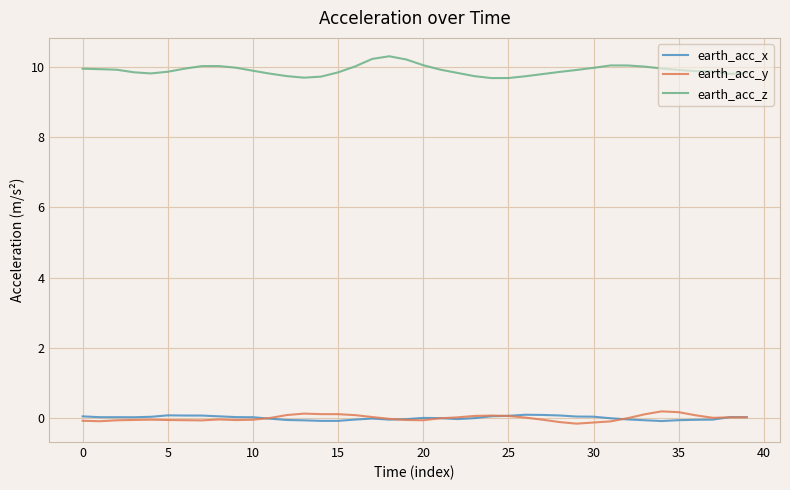

True or false: earth_acc_x and earth_acc_z intersect in this chart.

False